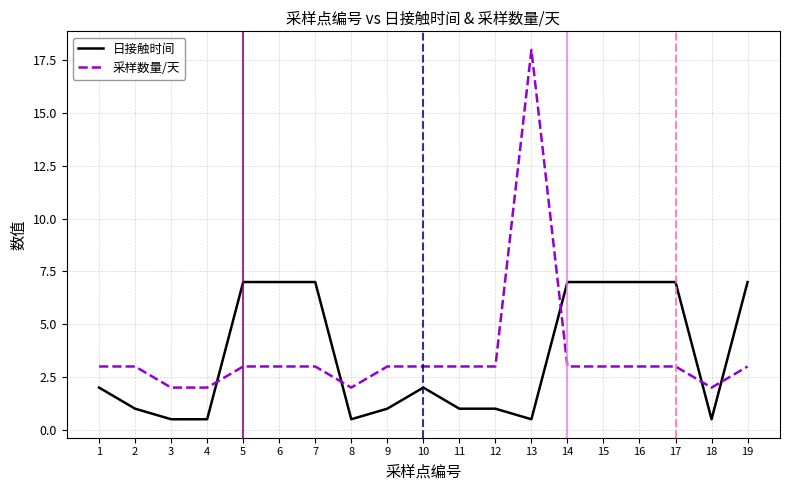

What is the minimum value for 采样数量/天?

2.0